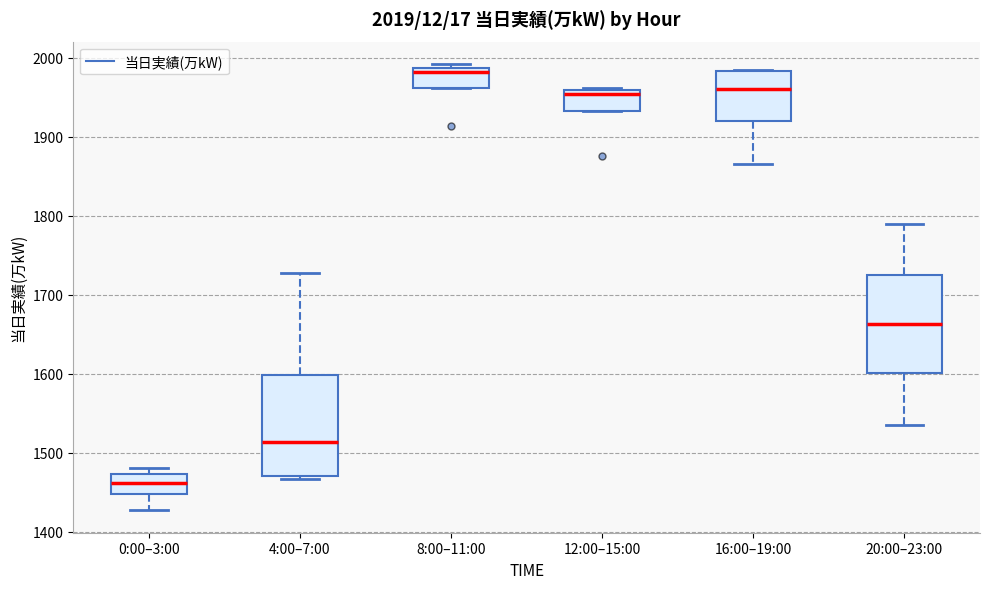

Reading left to right, transcribe this box plot: for each box, give where its median line is, the range the box spans, and where its two whiskers end, as read against the y-axis. The values are not printed on the chart, so give them approximately, as read against the axis.

0:00–3:00: median 1460, box 1450 to 1470, whiskers 1430 to 1480
4:00–7:00: median 1510, box 1470 to 1600, whiskers 1470 to 1730
8:00–11:00: median 1980, box 1960 to 1990, whiskers 1960 to 1990 (just above the box's upper edge)
12:00–15:00: median 1950, box 1930 to 1960, whiskers 1930 to 1960
16:00–19:00: median 1960, box 1920 to 1980, whiskers 1870 to 1980
20:00–23:00: median 1660, box 1600 to 1720, whiskers 1540 to 1790